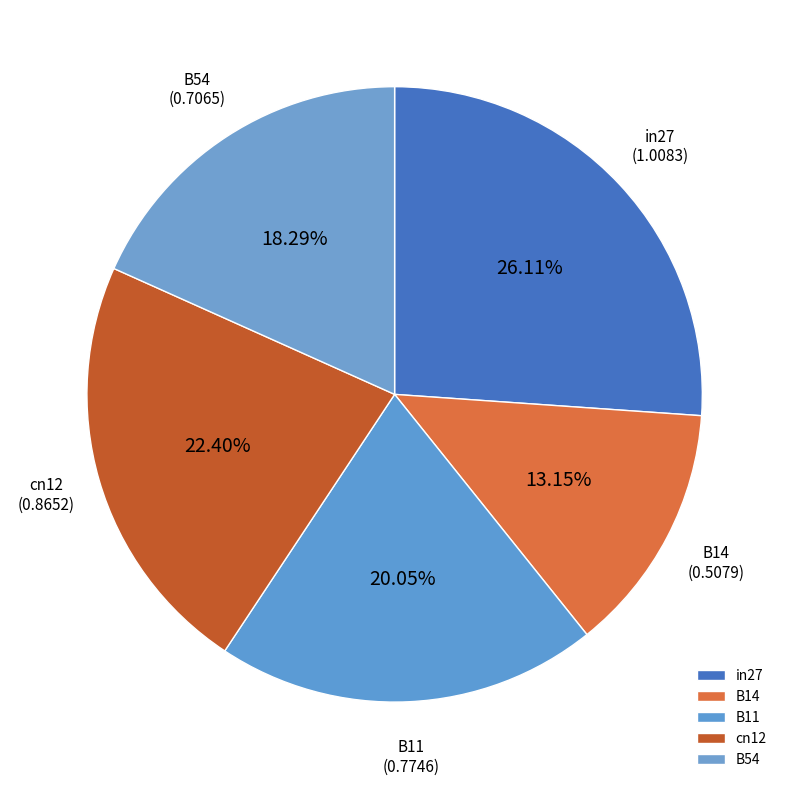

To the nearest percent, what portion does B14 represent?

13%